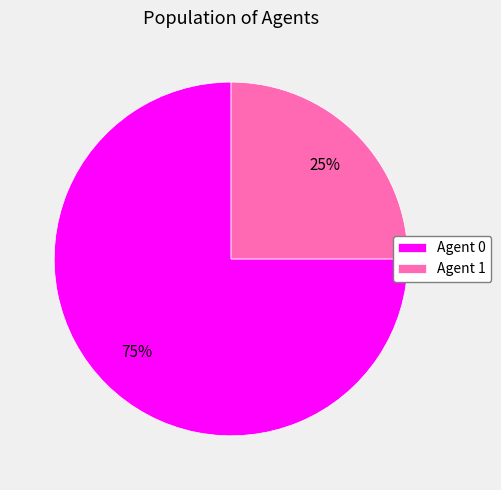

Rank the categories by value from lowest to highest.

Agent 1, Agent 0